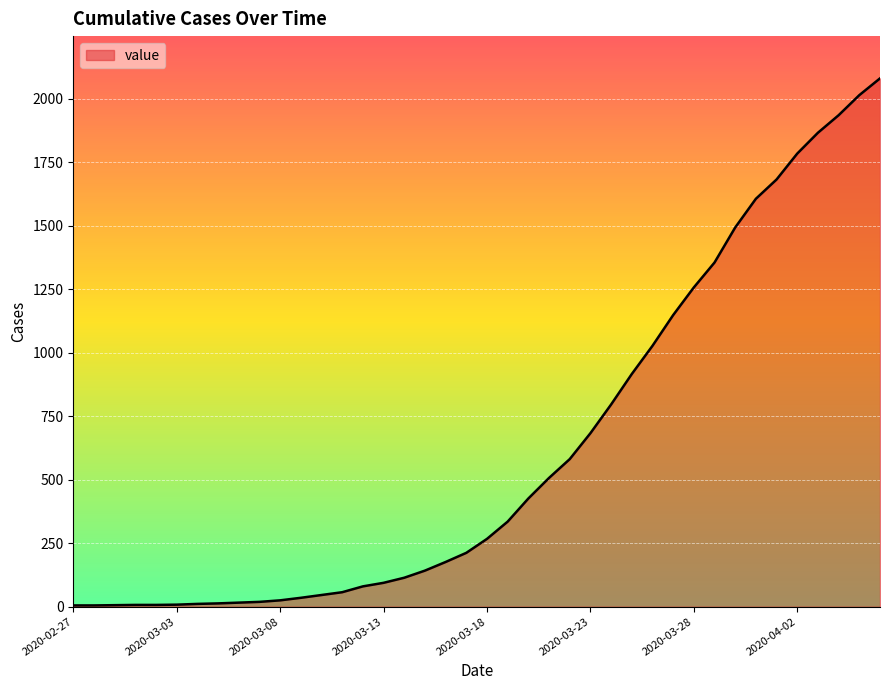

What is the maximum value shown in the chart?

2080